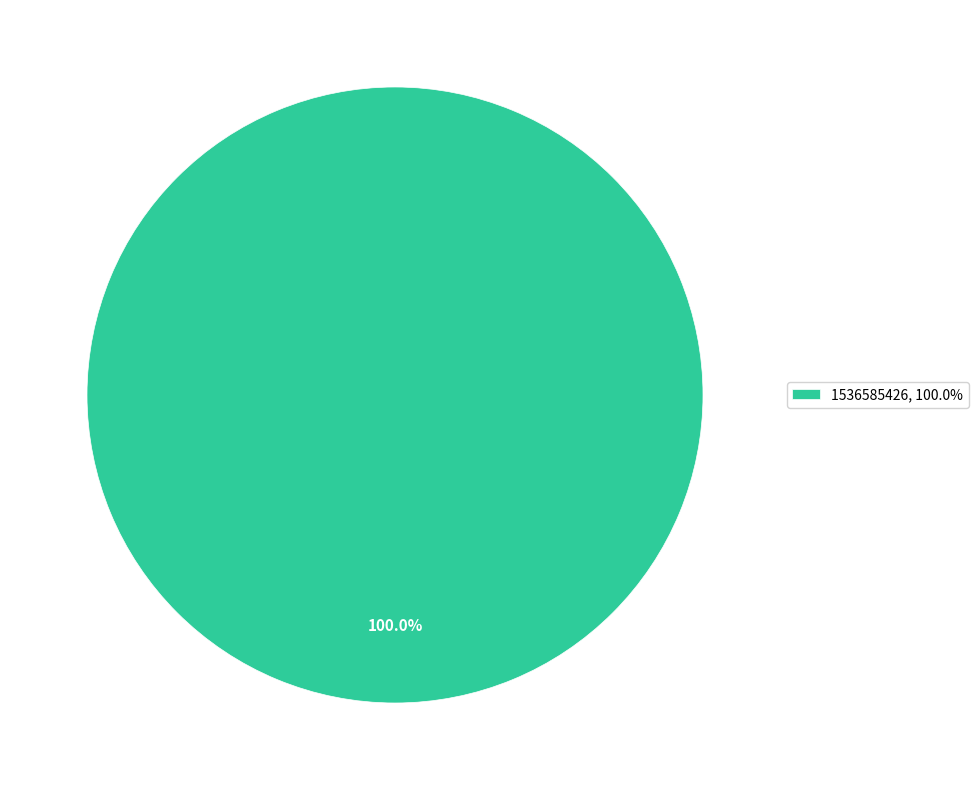

Rank the categories by value from highest to lowest.

1536585426, 100.0%